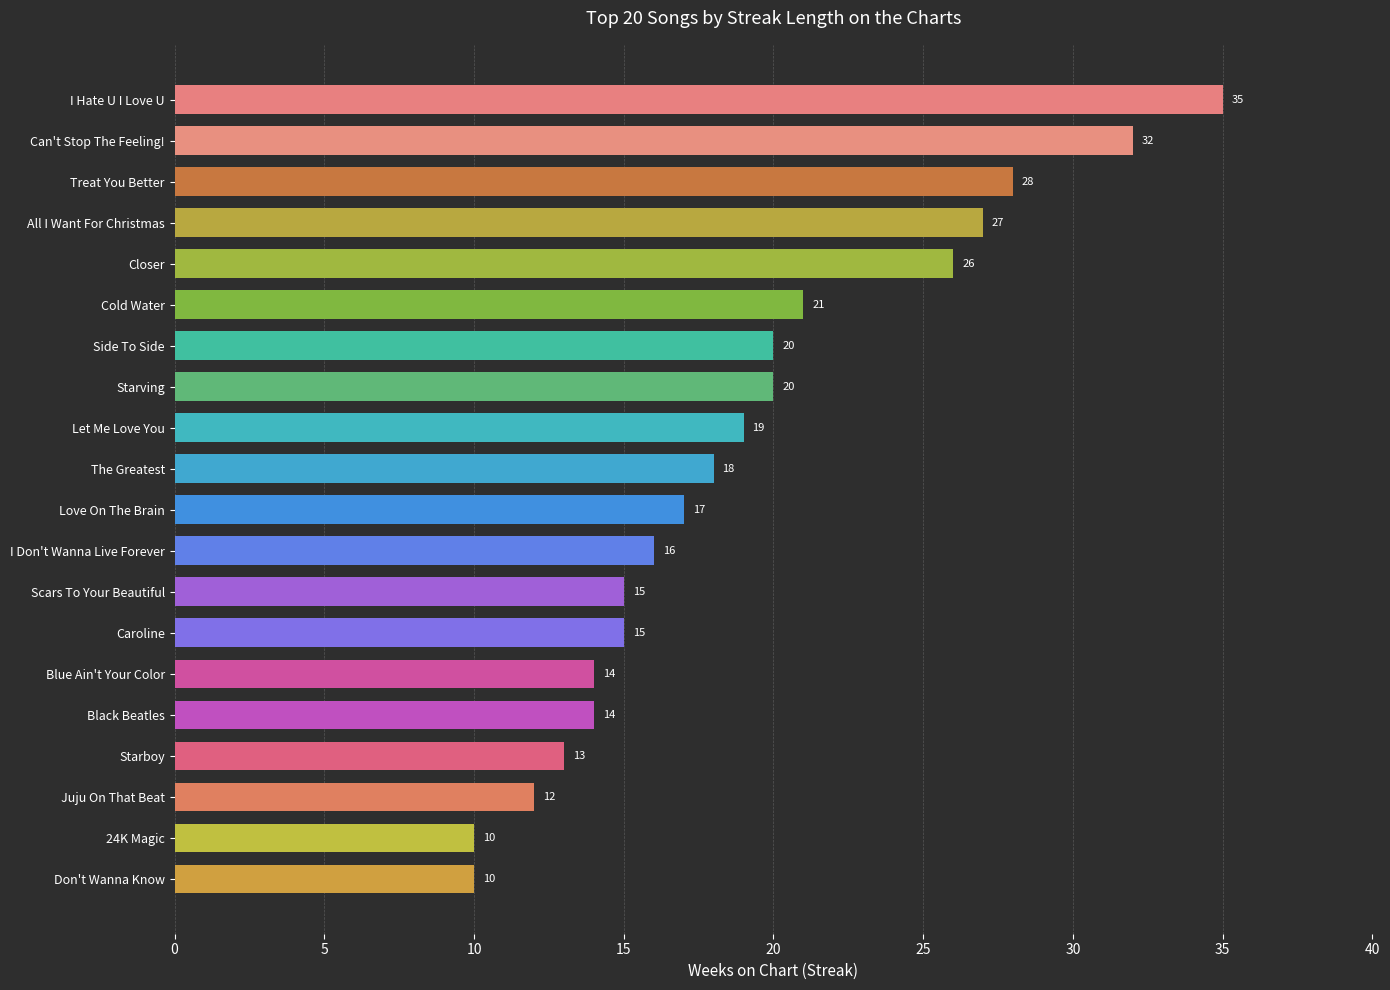

The value at Don't Wanna Know is 6. True or false?

False